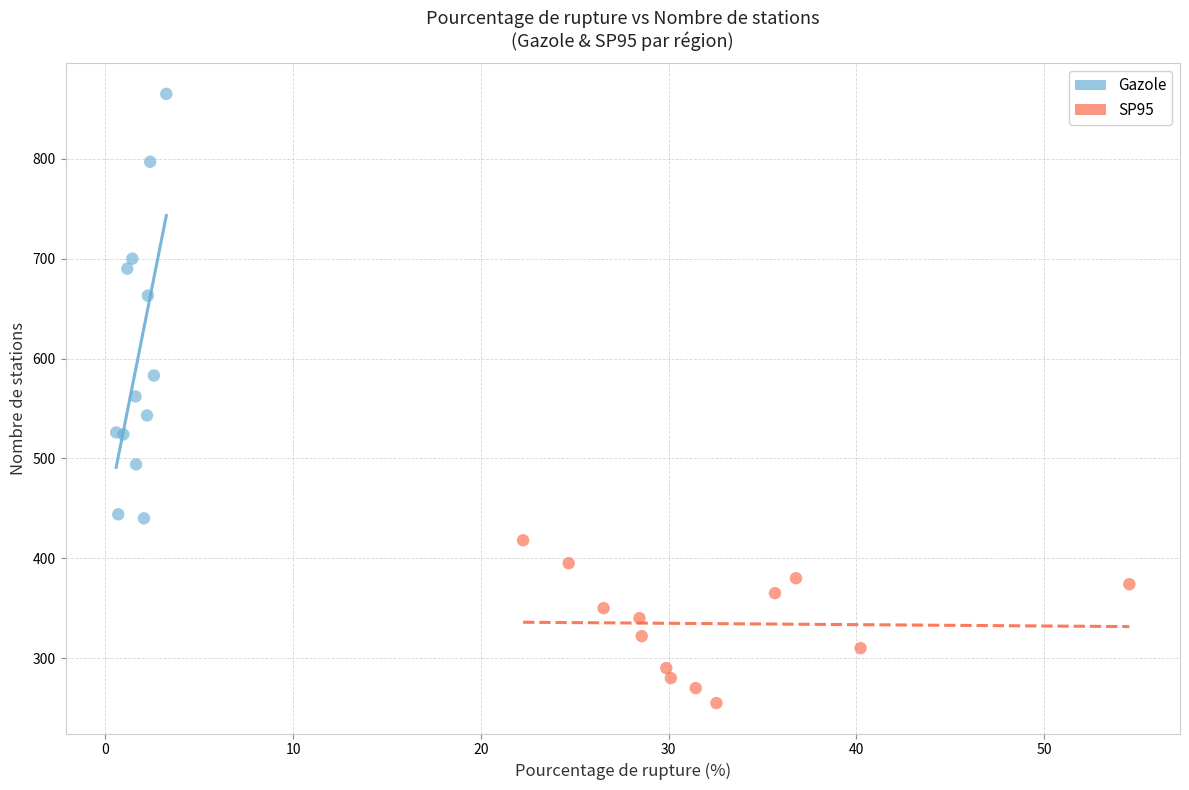

Which series reaches the maximum Y coordinate?

Gazole